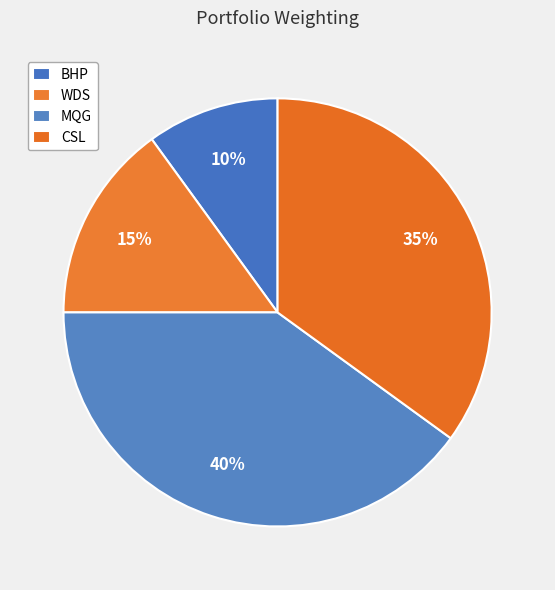

What is the change in value from BHP to CSL?

+0.2